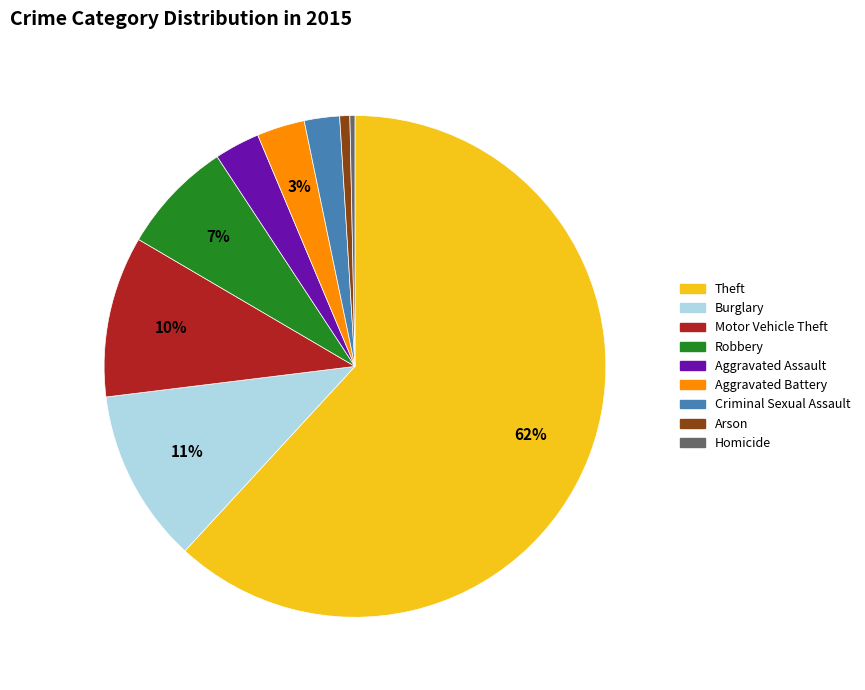

True or false: Burglary accounts for 5% of the total.

False